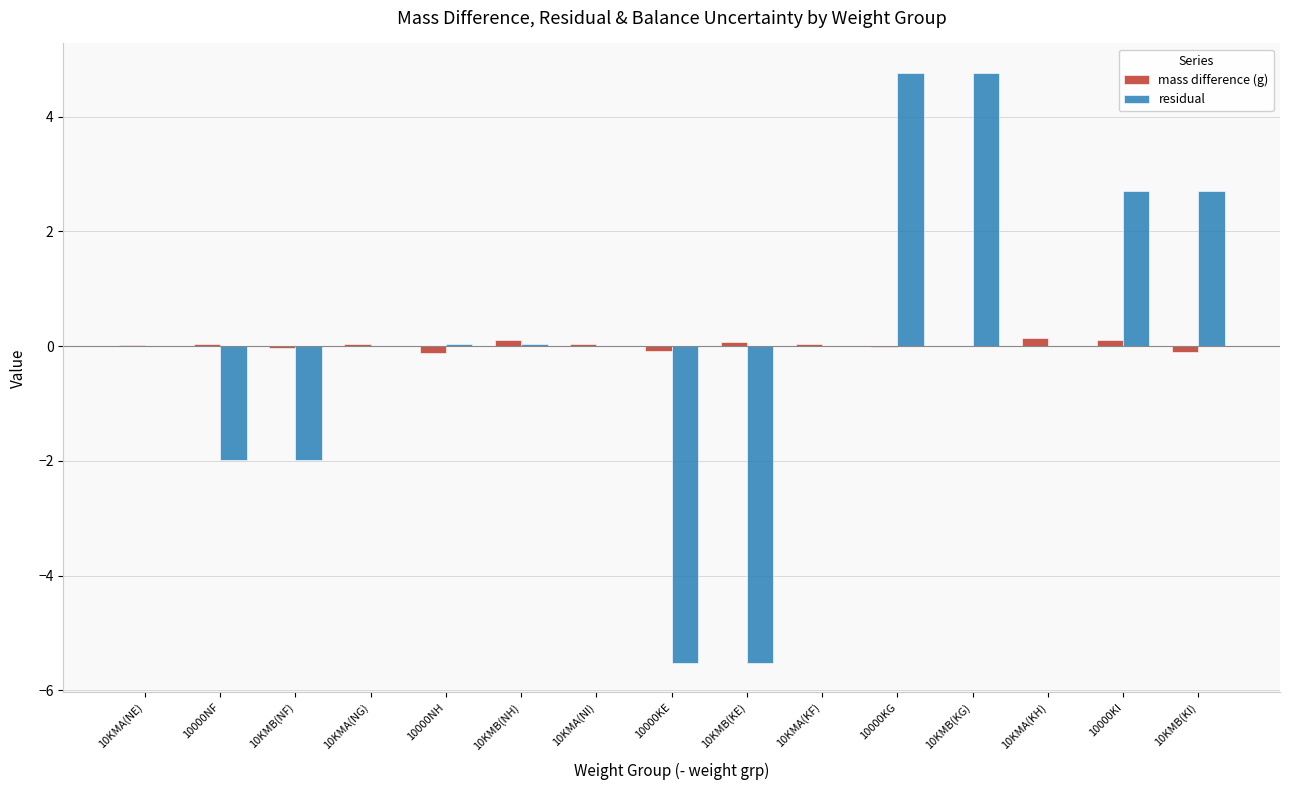

Are the bars horizontal?

No